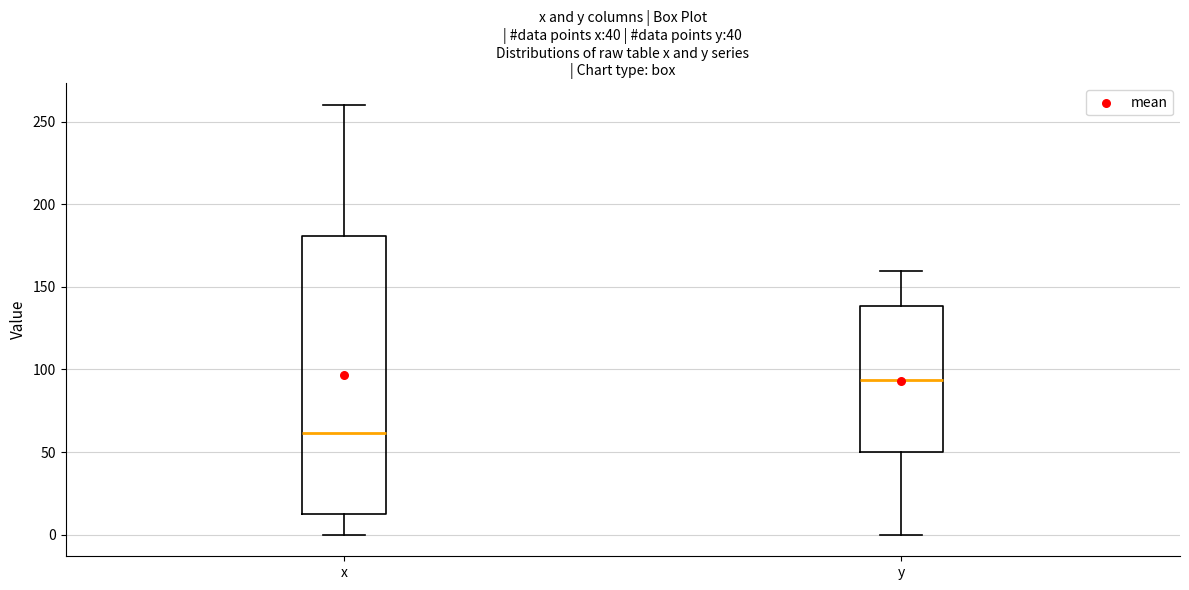

Reading left to right, read every box against the y-axis: the position of its median line, the range the box covers, and the ends of its whiskers. The values are not printed on the chart, so give them approximately, as read against the axis.

x: median 60, box 10 to 180, whiskers 0 to 260
y: median 95, box 50 to 140, whiskers 0 to 160